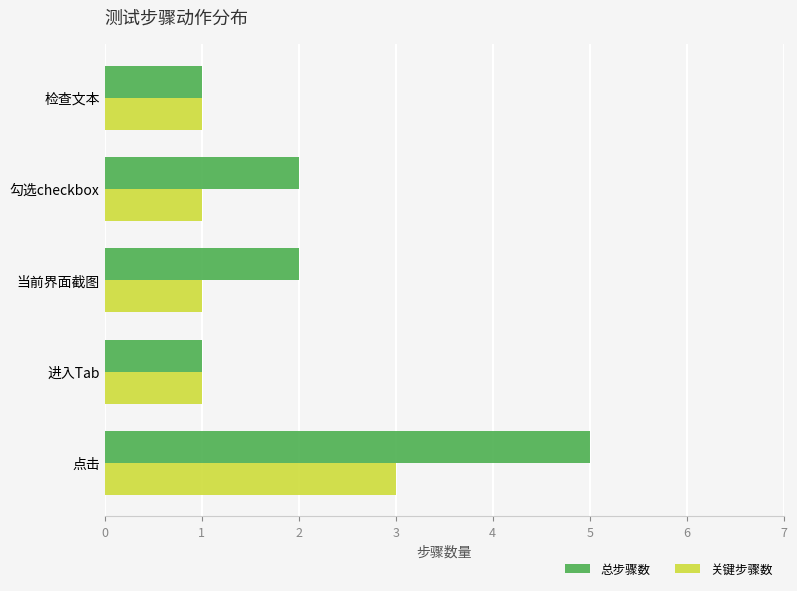

What is the minimum value for 总步骤数?

1